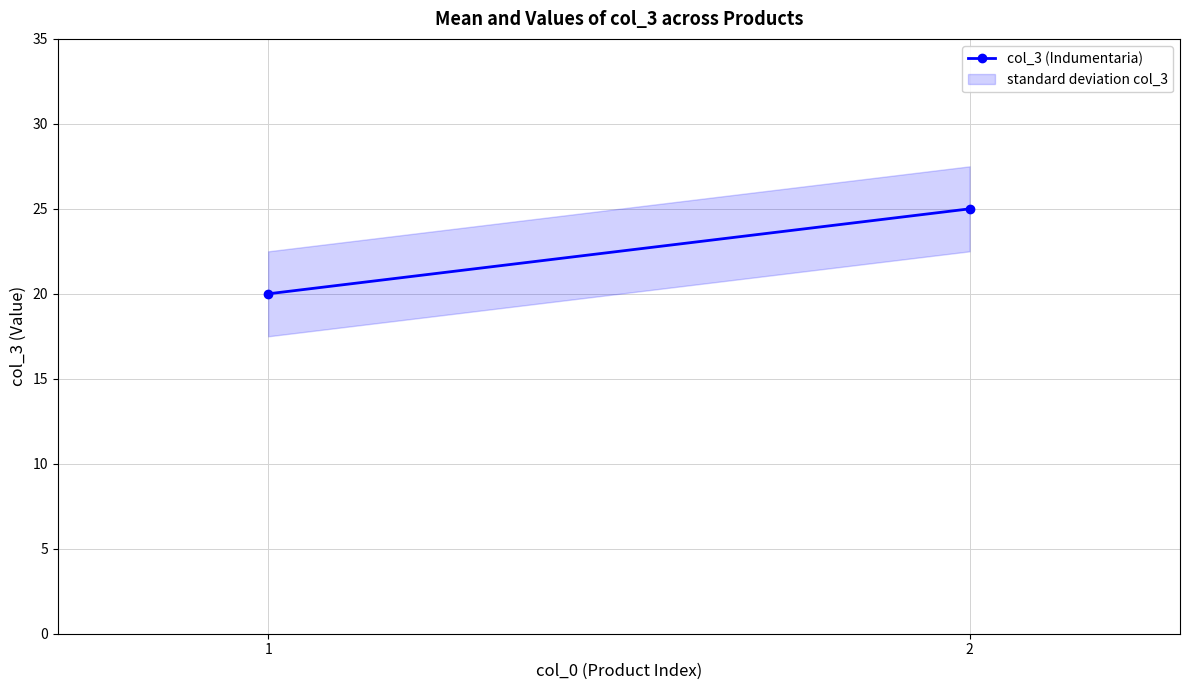

Where is the data nearest to the value 22?

1